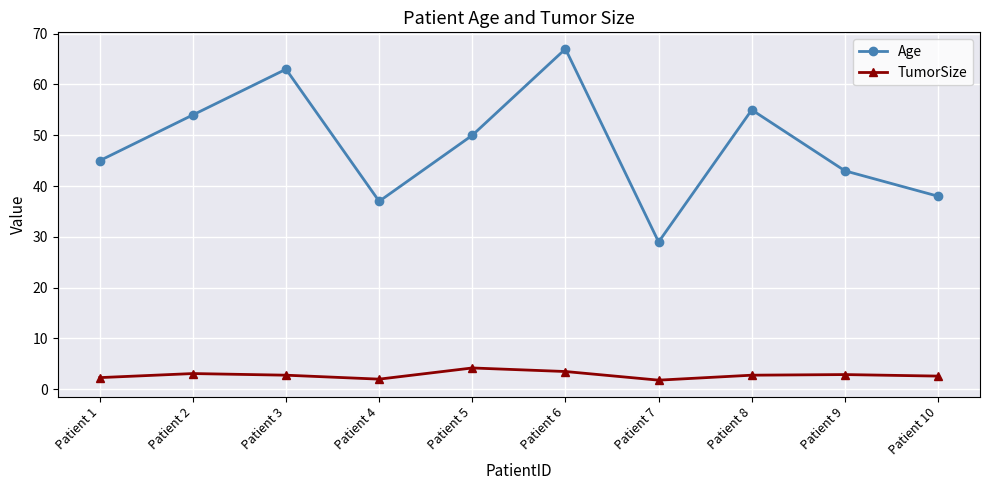

How many categories are shown in the chart?

10